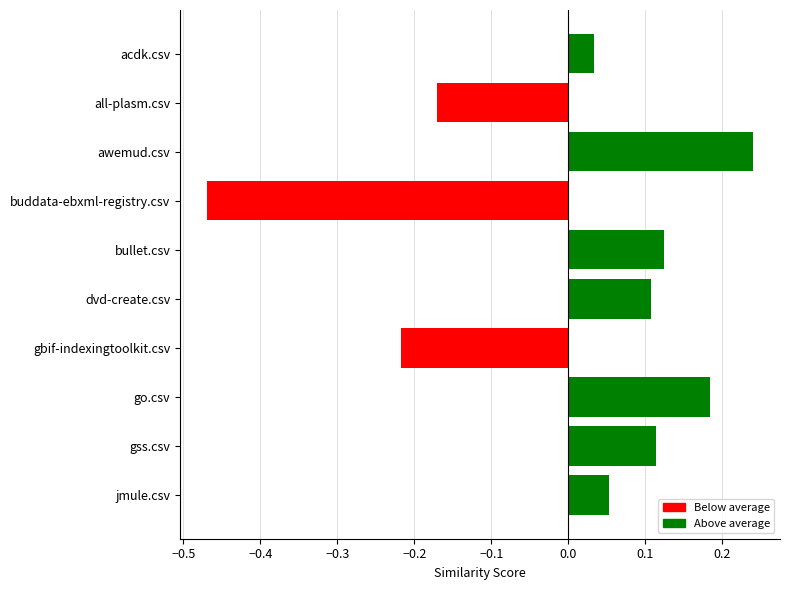

Which has a higher value, acdk.csv or bullet.csv?

bullet.csv